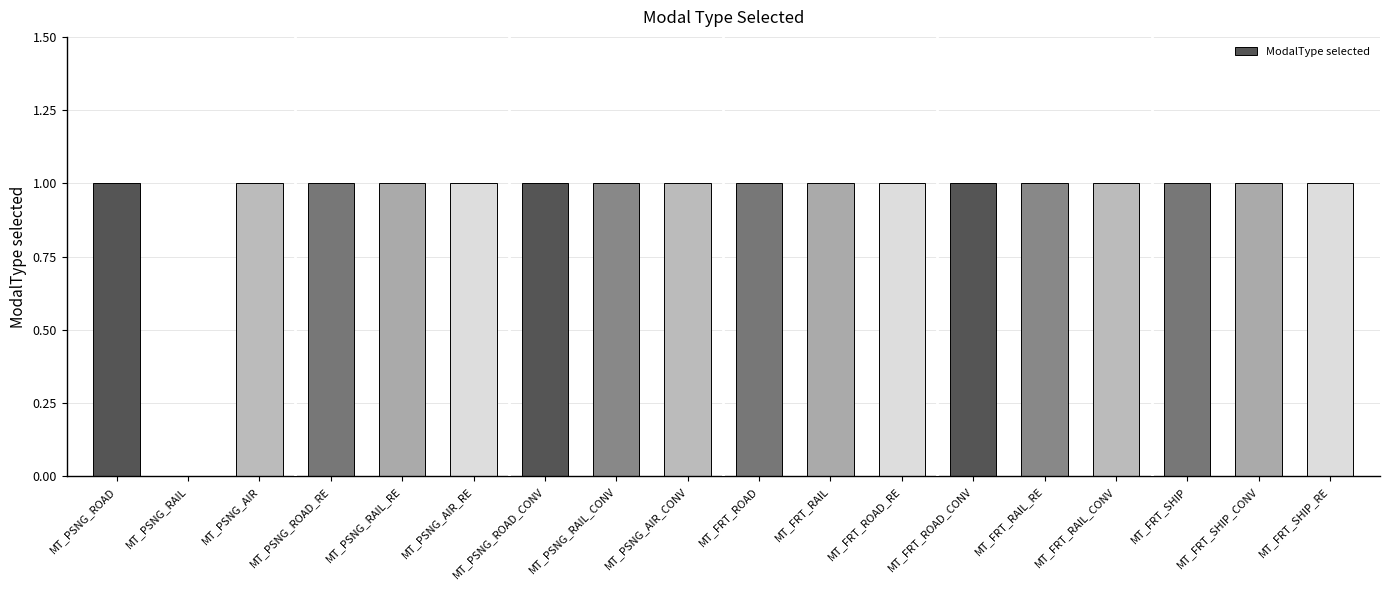

Reading right to left, transcribe all the data shown in this chart.

MT_FRT_SHIP_RE=1	MT_FRT_SHIP_CONV=1	MT_FRT_SHIP=1	MT_FRT_RAIL_CONV=1	MT_FRT_RAIL_RE=1	MT_FRT_ROAD_CONV=1	MT_FRT_ROAD_RE=1	MT_FRT_RAIL=1	MT_FRT_ROAD=1	MT_PSNG_AIR_CONV=1	MT_PSNG_RAIL_CONV=1	MT_PSNG_ROAD_CONV=1	MT_PSNG_AIR_RE=1	MT_PSNG_RAIL_RE=1	MT_PSNG_ROAD_RE=1	MT_PSNG_AIR=1	MT_PSNG_RAIL=0	MT_PSNG_ROAD=1